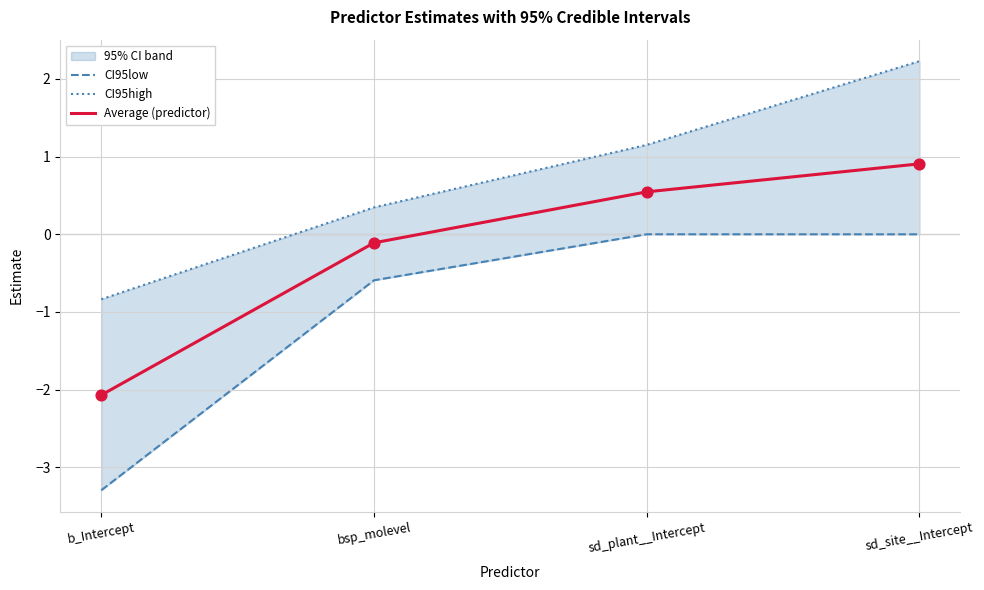

Which series reaches the maximum Y coordinate?

CI95high